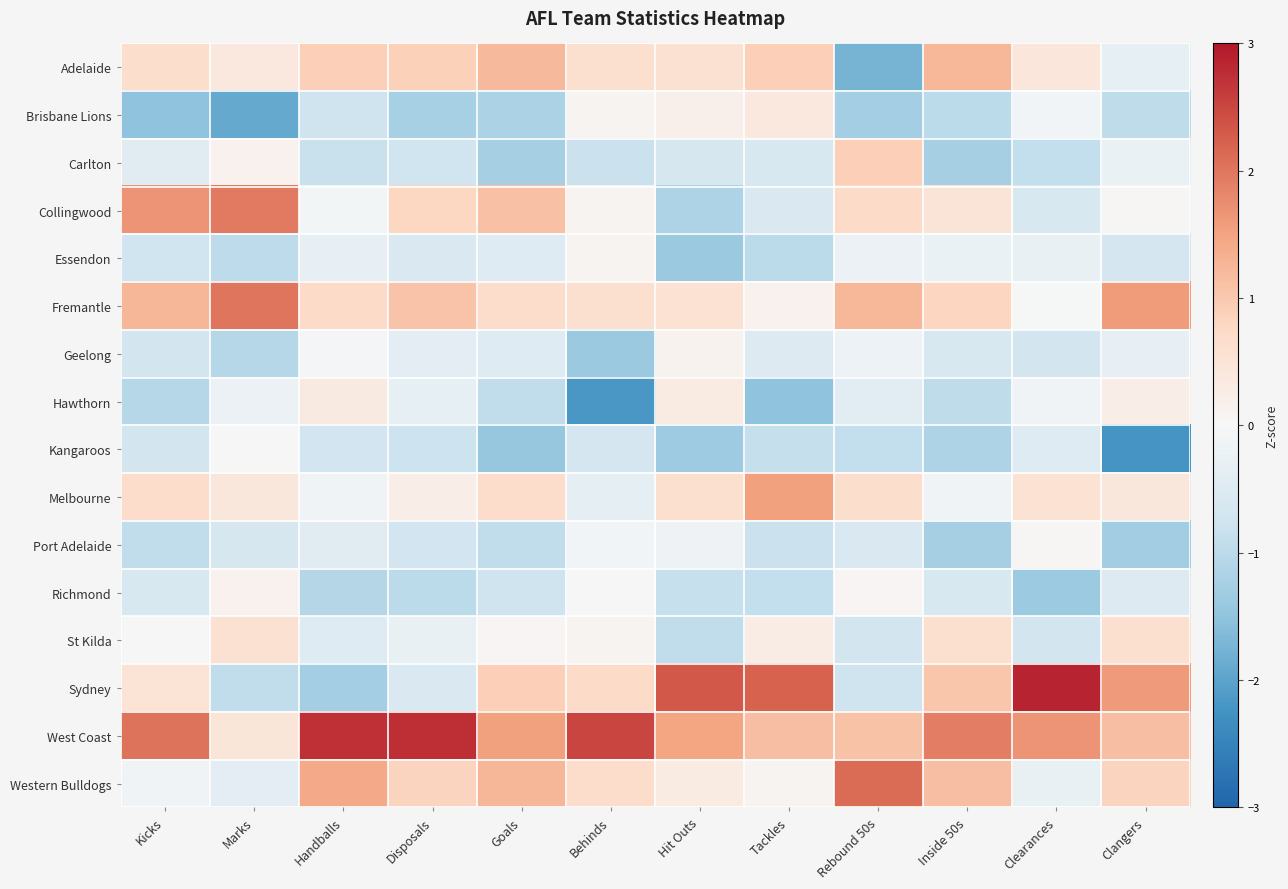

What is the smallest value displayed?

-2.2